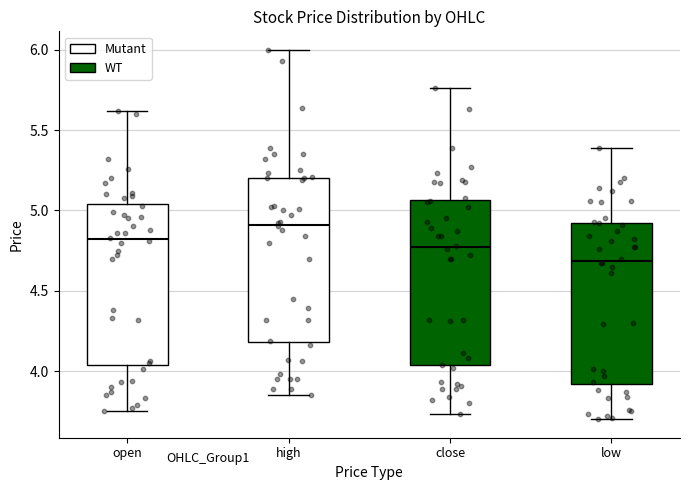

Reading left to right, transcribe this box plot: for each box, give where its median line is, the range the box spans, and where its two whiskers end, as read against the y-axis. The values are not printed on the chart, so give them approximately, as read against the axis.

open: median 4.80, box 4.05 to 5.05, whiskers 3.75 to 5.60
high: median 4.90, box 4.20 to 5.20, whiskers 3.85 to 6.00
close: median 4.75, box 4.05 to 5.05, whiskers 3.75 to 5.75
low: median 4.70, box 3.90 to 4.90, whiskers 3.70 to 5.40